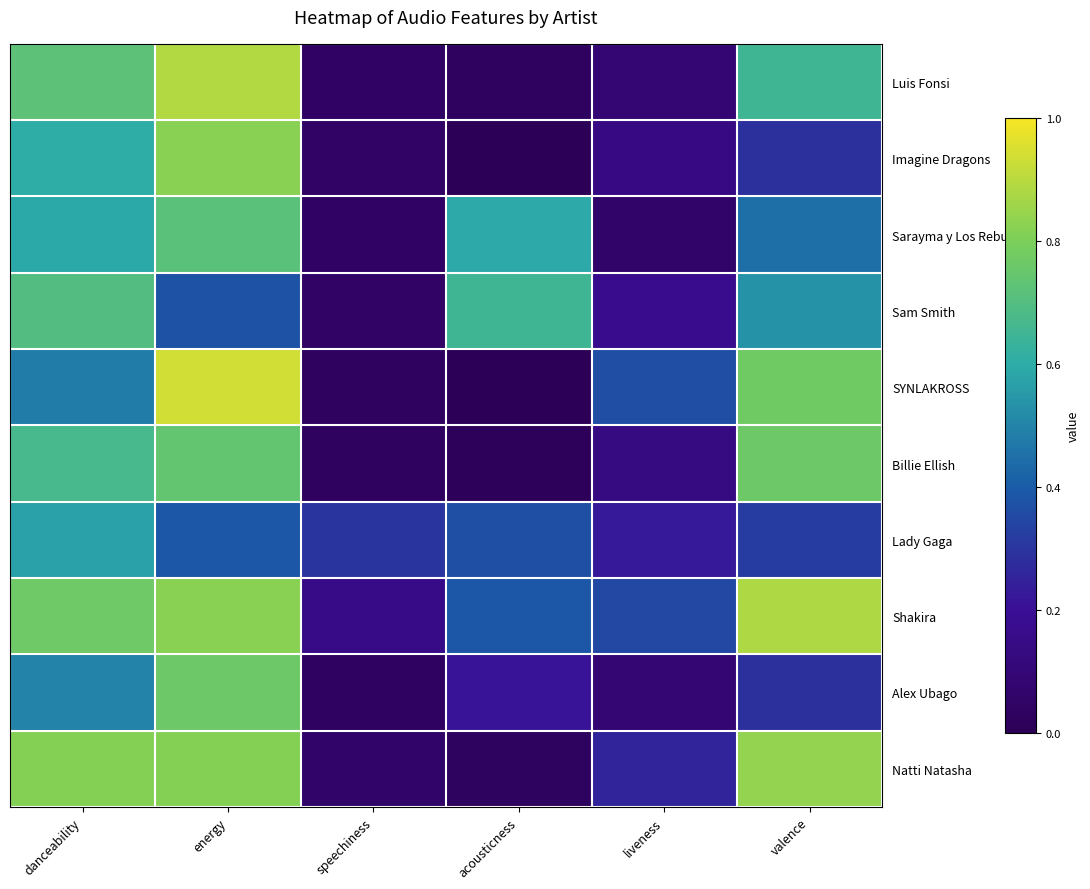

Which series has the largest range (max minus min)?

SYNLAKROSS